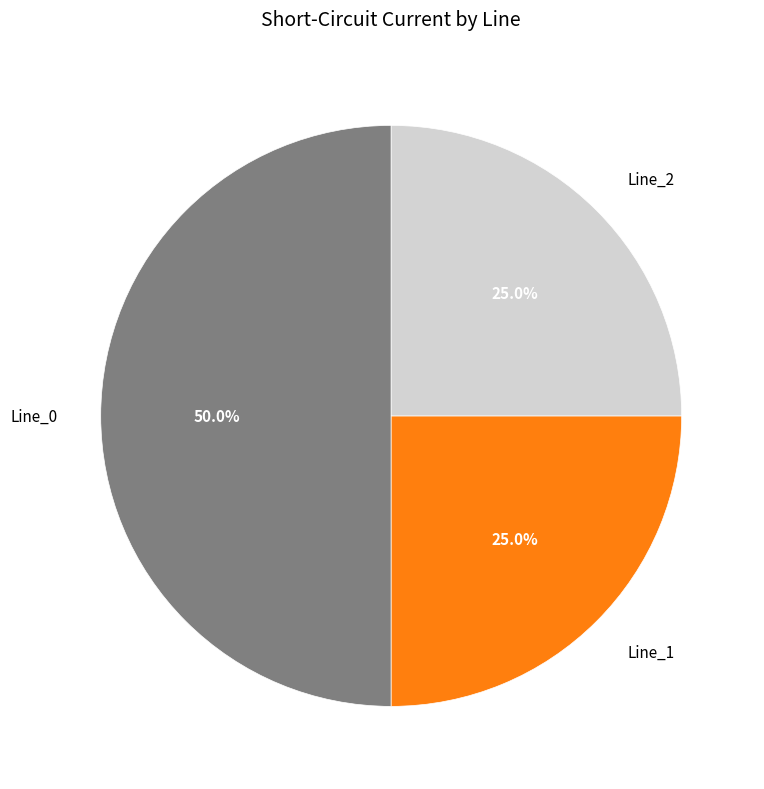

How many slices are in this pie chart?

3